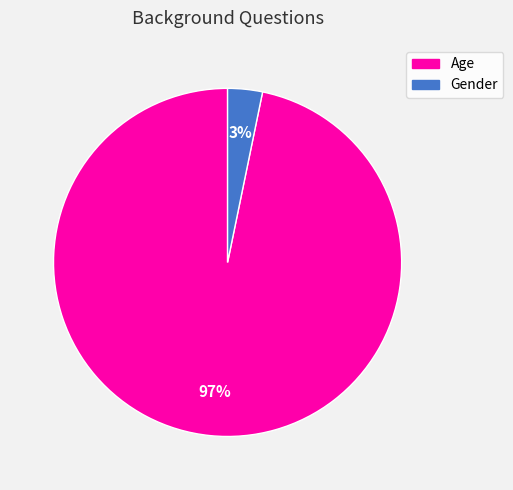

The Age slice represents 97% of the pie. True or false?

True